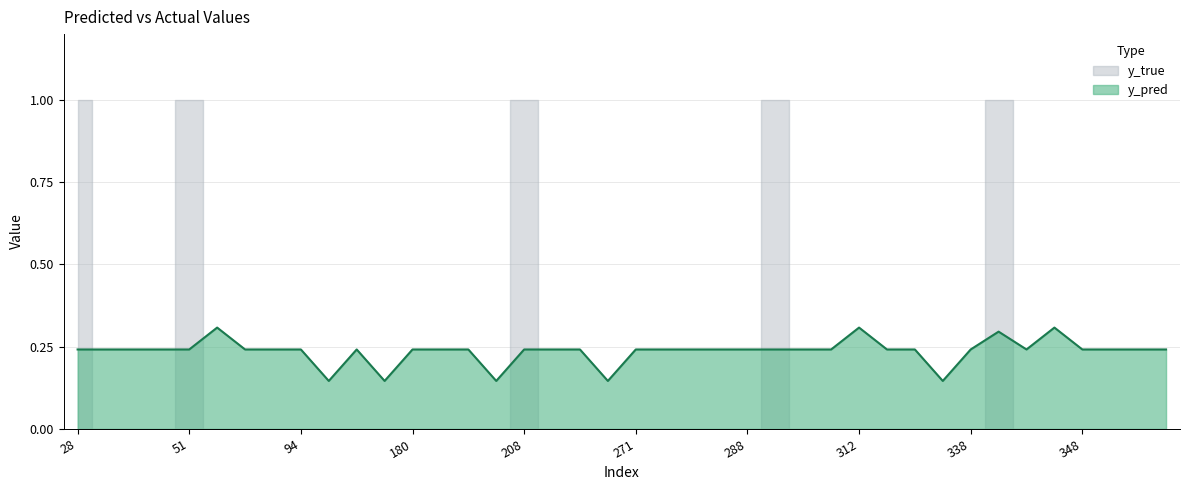

What is the highest value of the y_pred series?

0.3